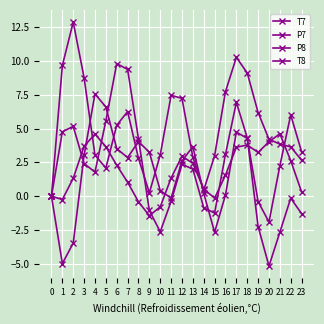

Which category has the lowest value across all series?

20